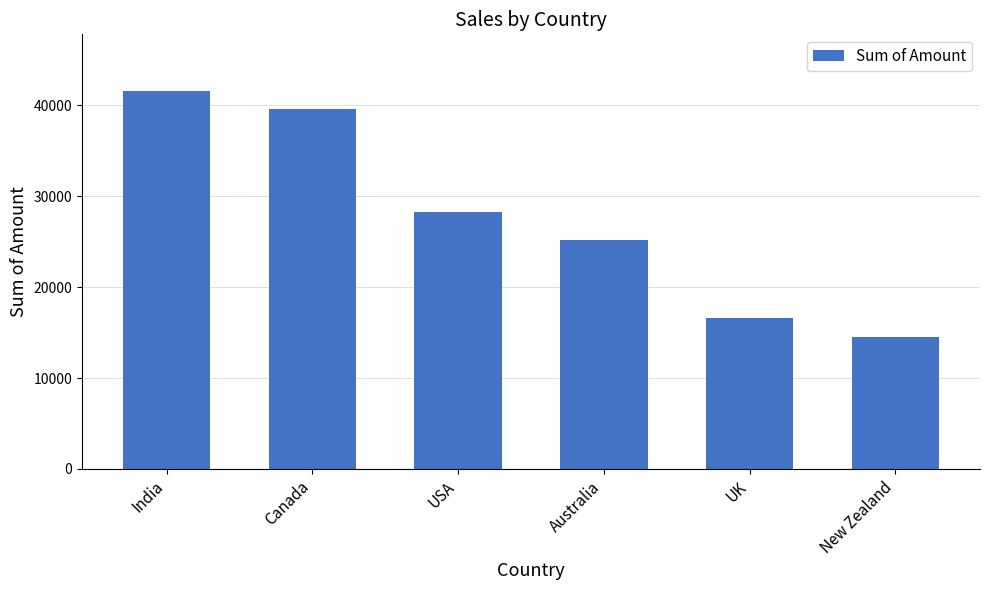

Read the value at New Zealand, to the nearest 10.

14500